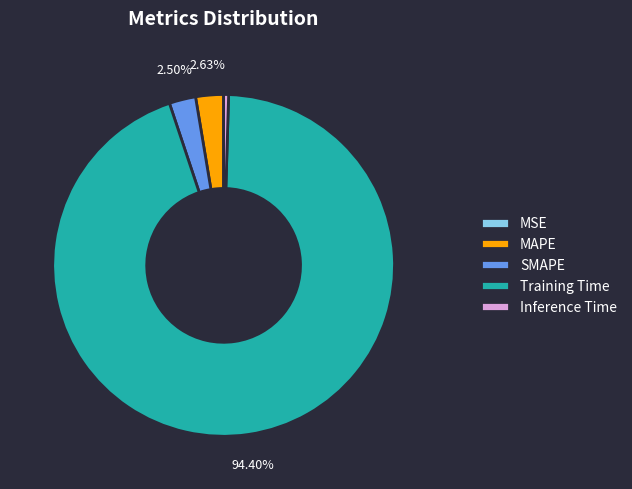

To the nearest percent, what portion does MAPE represent?

3%